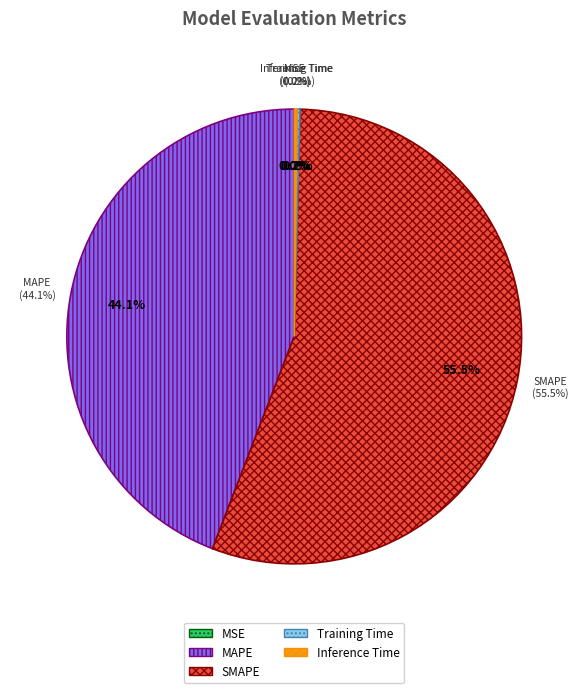

What is the change in value from MAPE to SMAPE?

+10.5